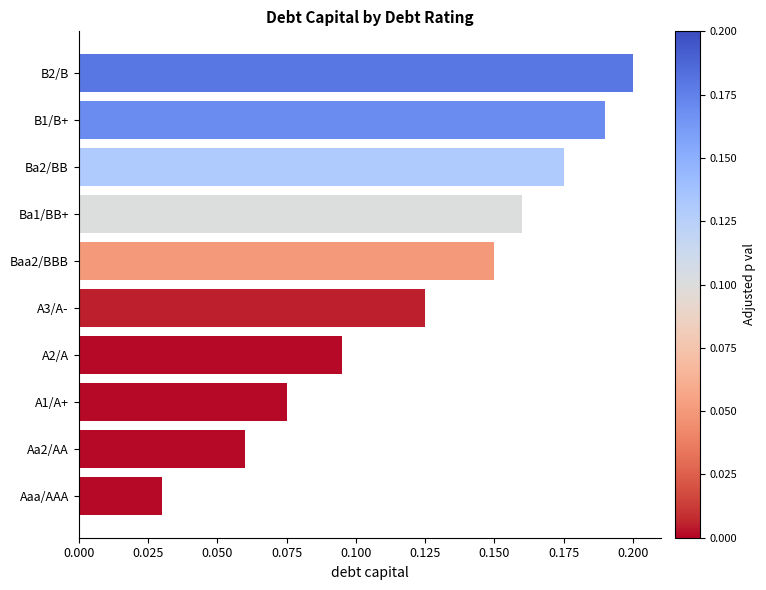

At which label is the value closest to 0?

Aaa/AAA